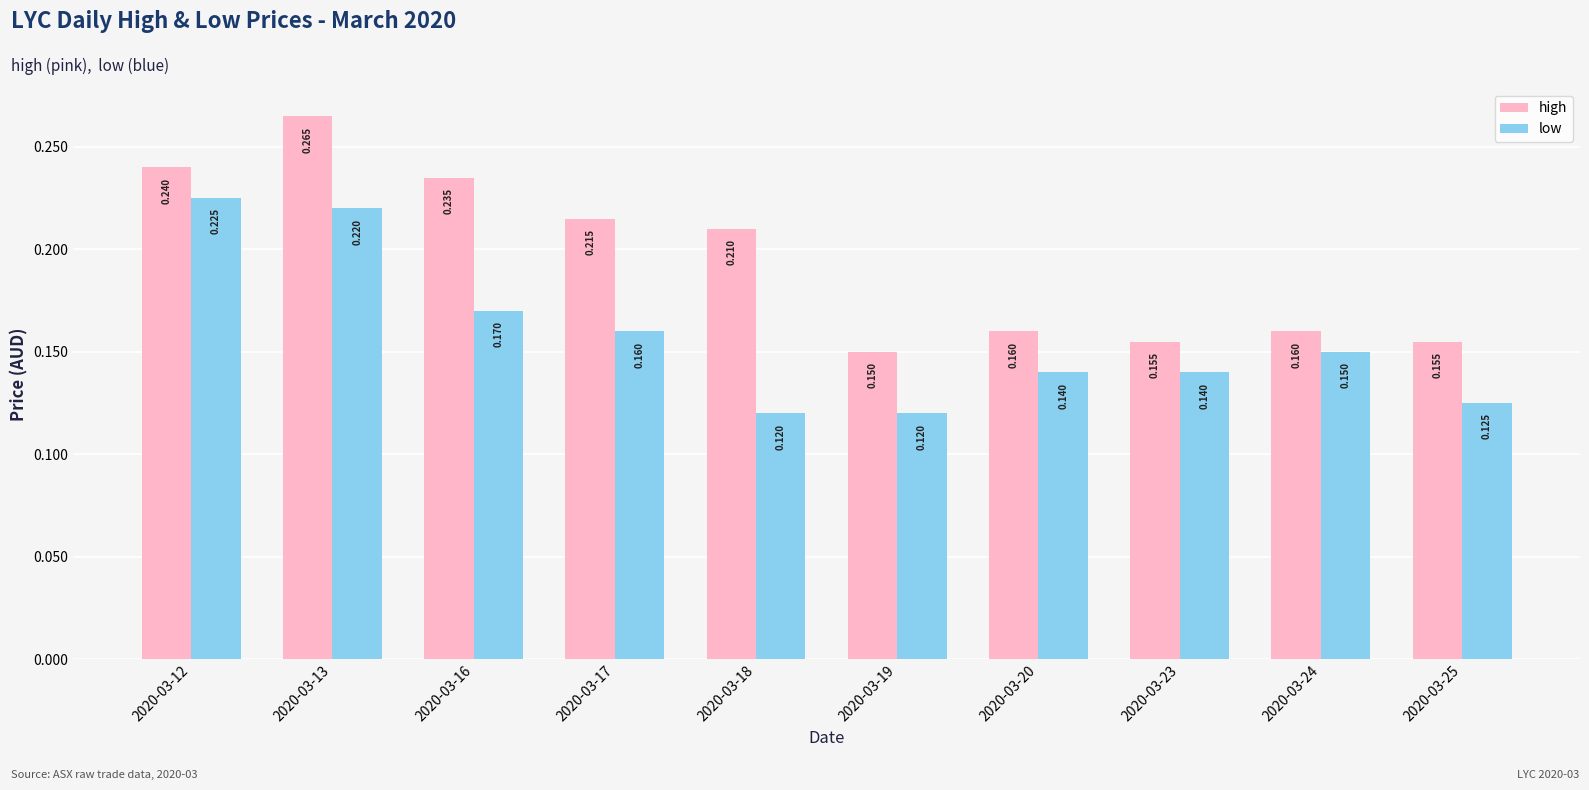

At 2020-03-25, list the series in order from smallest to largest.

low, high